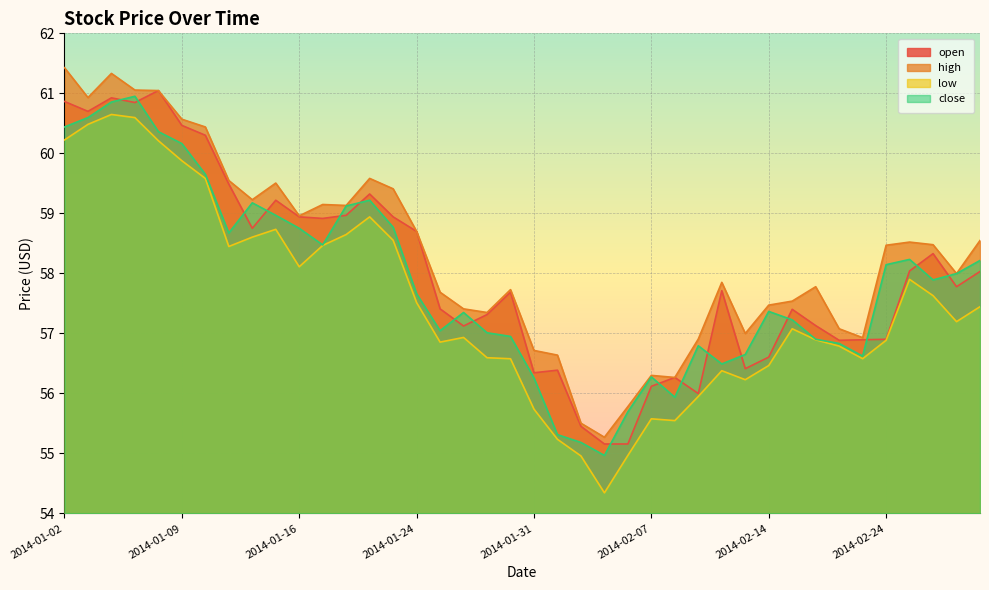

Count the number of data series in this chart.

4